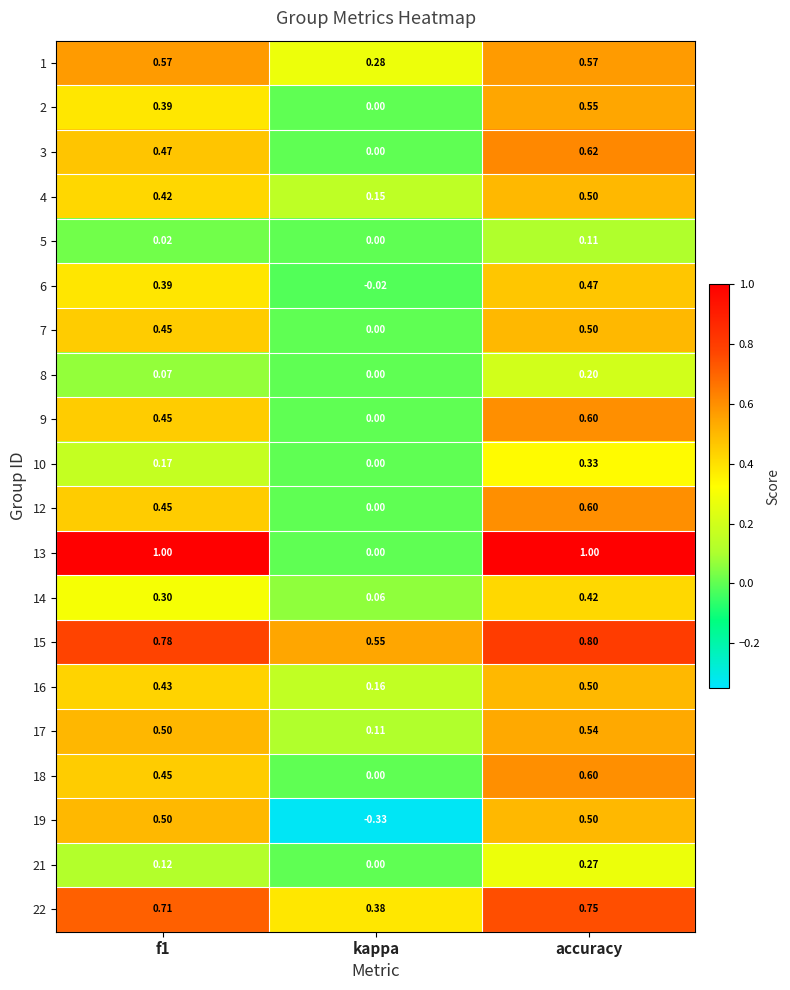

Is the value of 9 at accuracy greater than the value of 5 at accuracy?

Yes